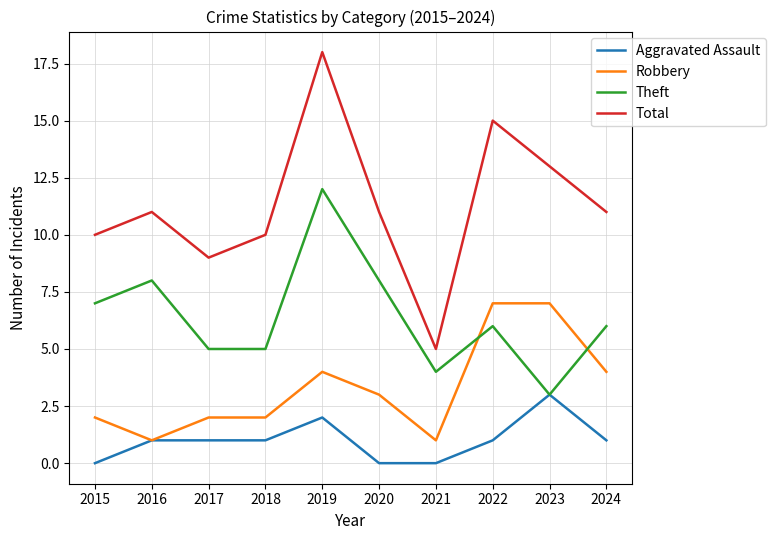

How many lines are shown in the chart?

4